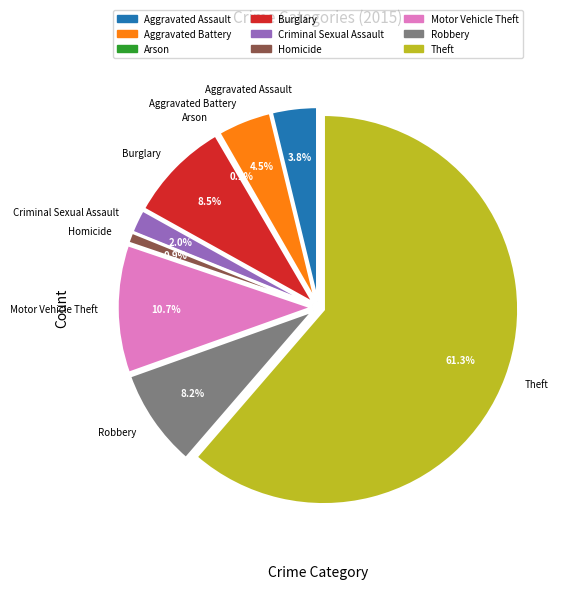

Rank the categories by value from highest to lowest.

Theft, Motor Vehicle Theft, Burglary, Robbery, Aggravated Battery, Aggravated Assault, Criminal Sexual Assault, Homicide, Arson